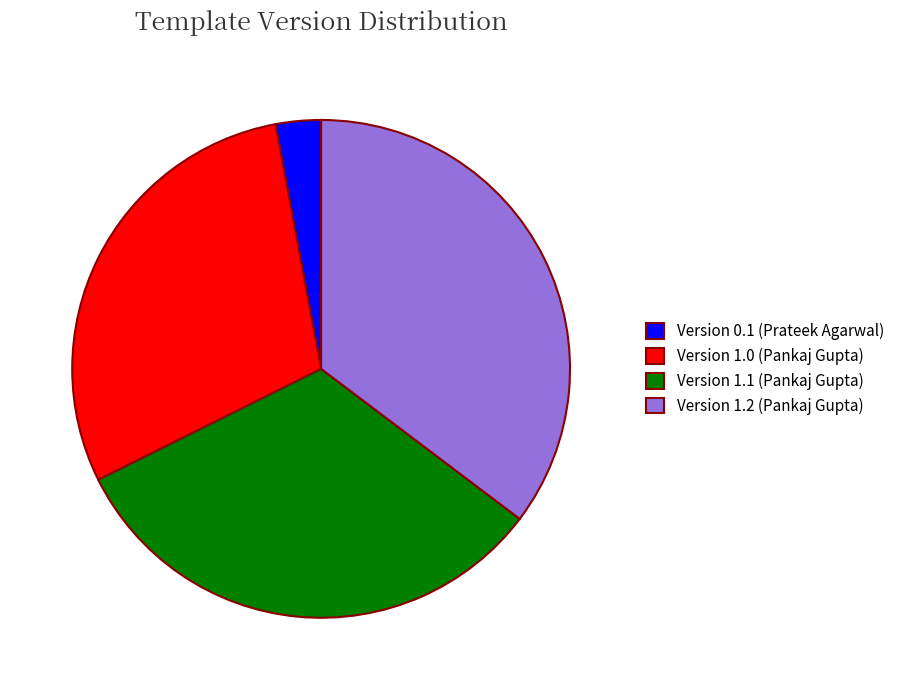

Does Version 1.2 (Pankaj Gupta) represent more than half of the total?

No